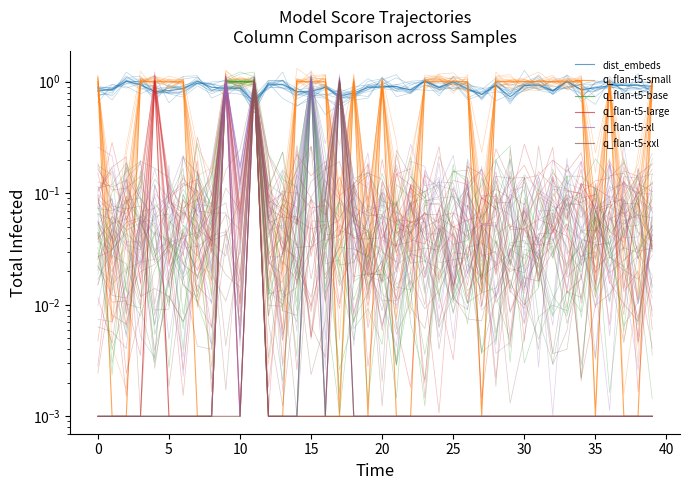

True or false: q_flan-t5-large and dist_embeds cross at least once.

True